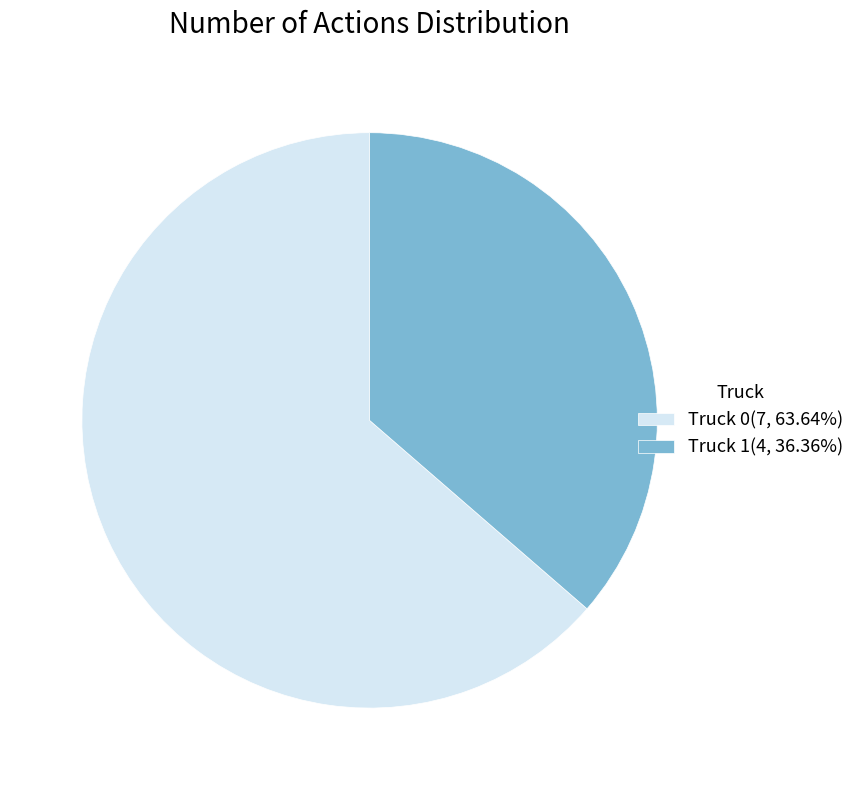

Is there a majority slice in this chart?

Yes